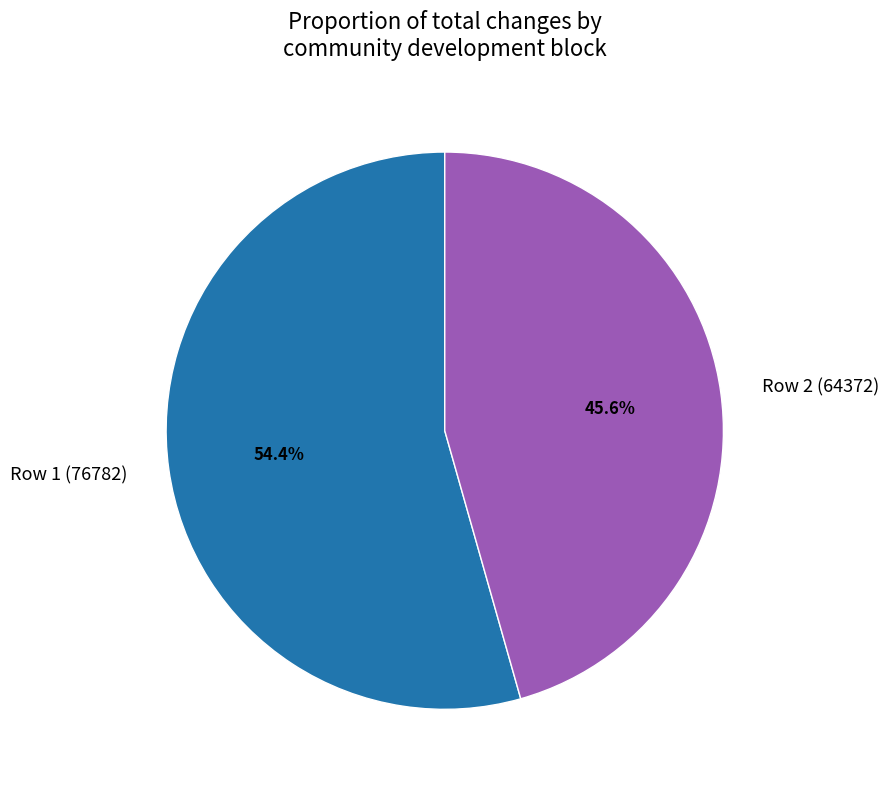

Which slice represents more than half of the pie?

Row 1 (76782)